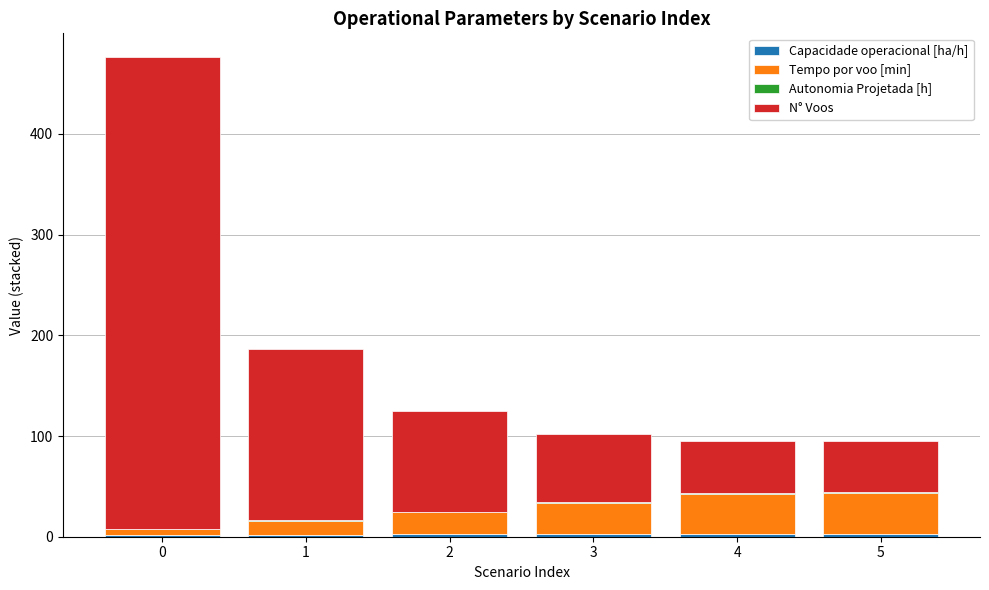

What is the sum of the Capacidade operacional [ha/h] values at 1 and 5?

4.7